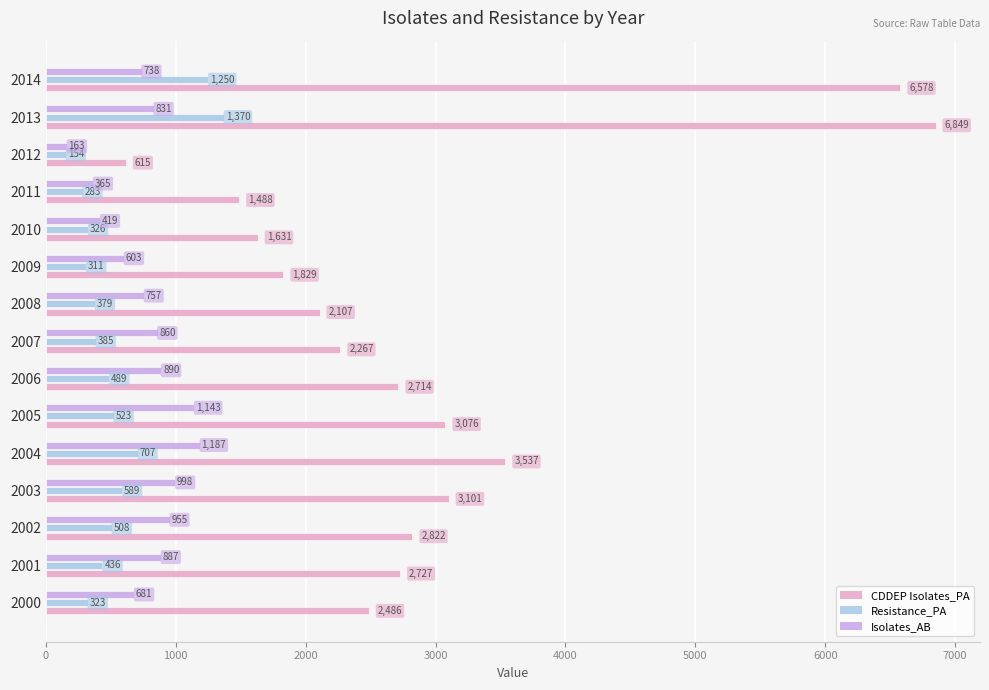

Which category has the highest value across all series?

2013